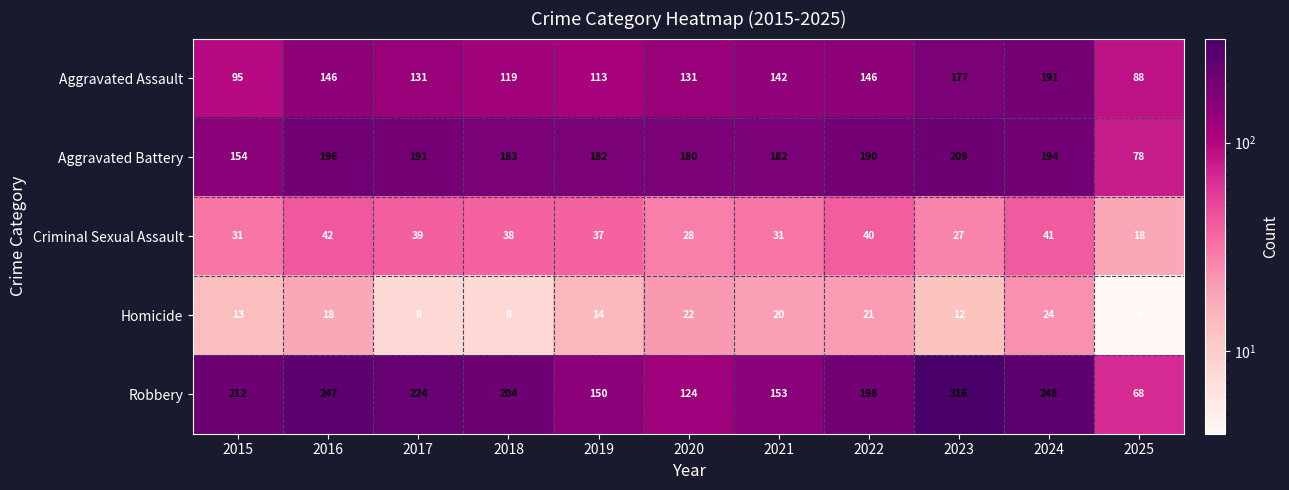

What is the difference between the maximum and minimum values in the Homicide series?

20